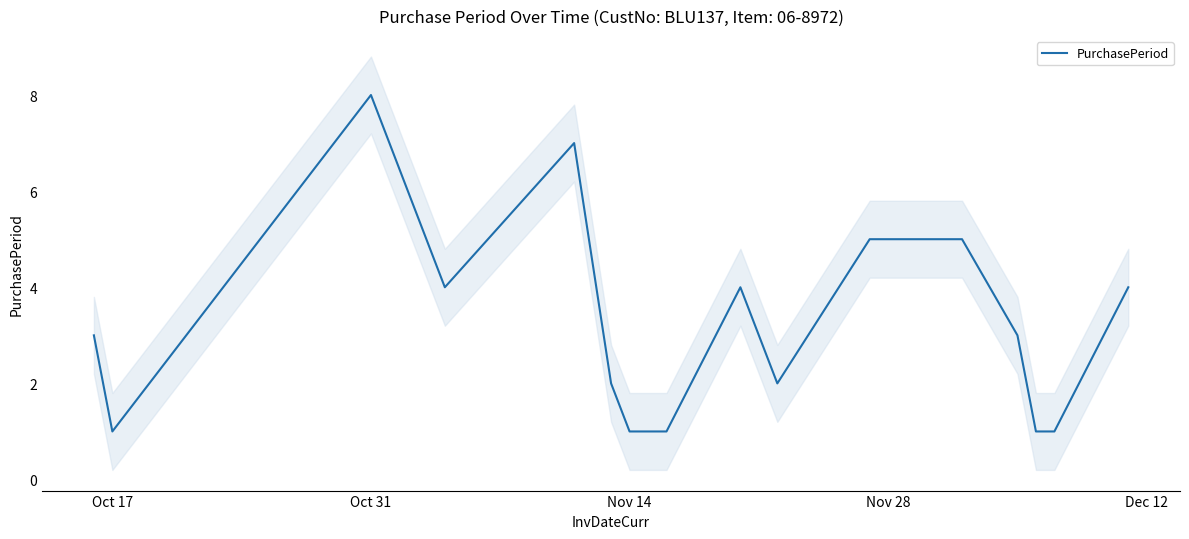

How many values are between 1 and 4?

15